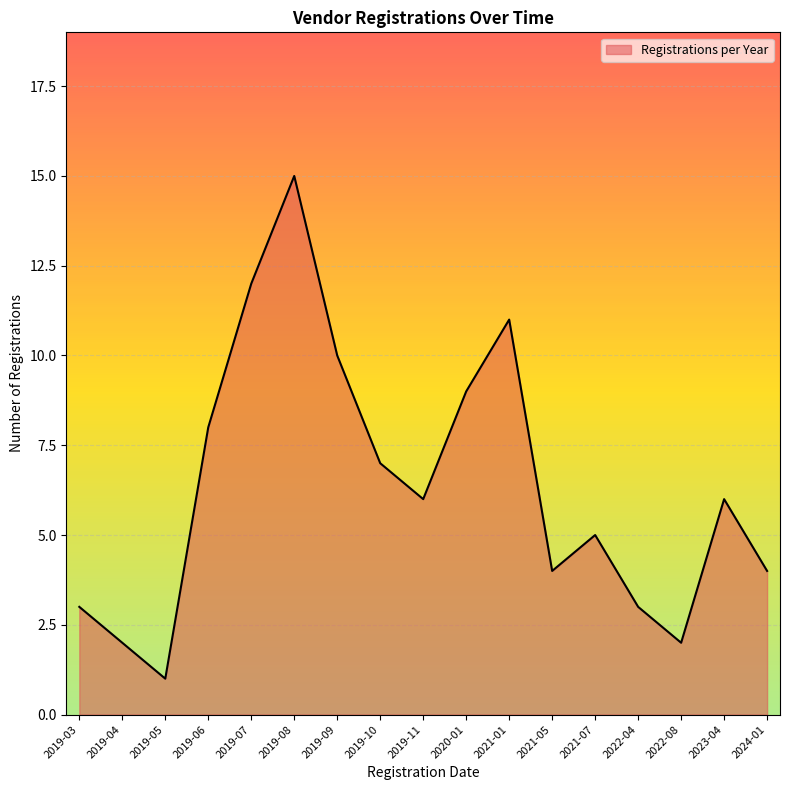

What position from the left is 2019-08?

6